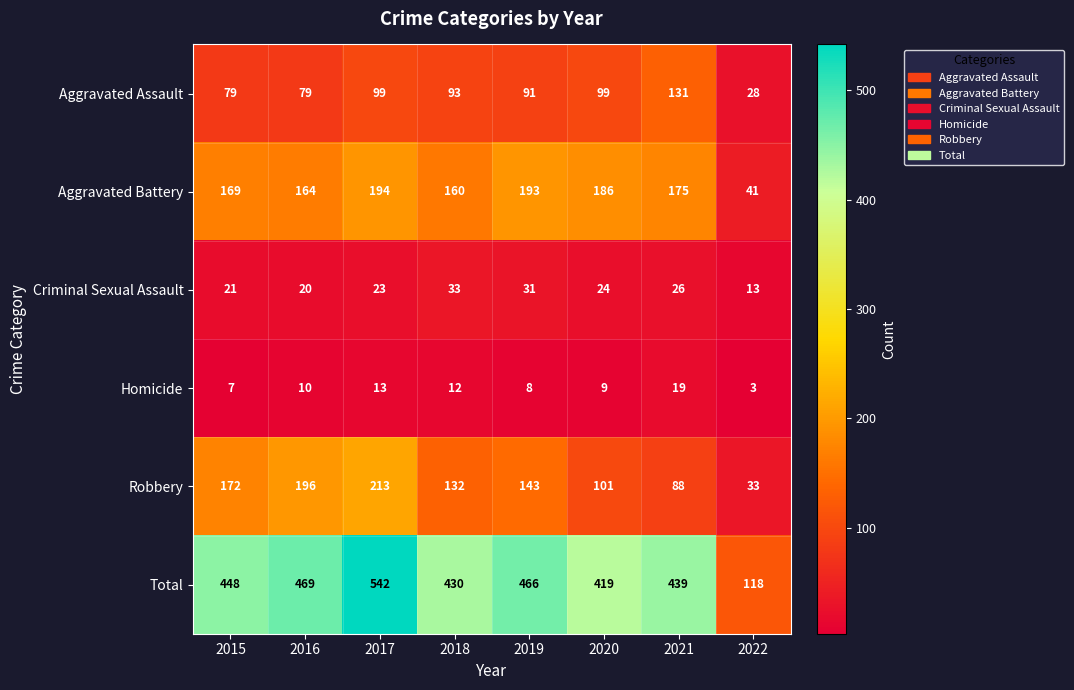

What is the difference between the second highest and minimum values in the Homicide series?

10